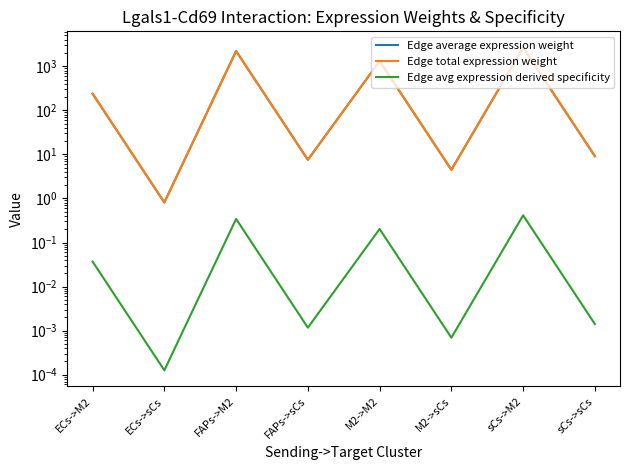

Does the chart display data point markers on the line(s)?

No